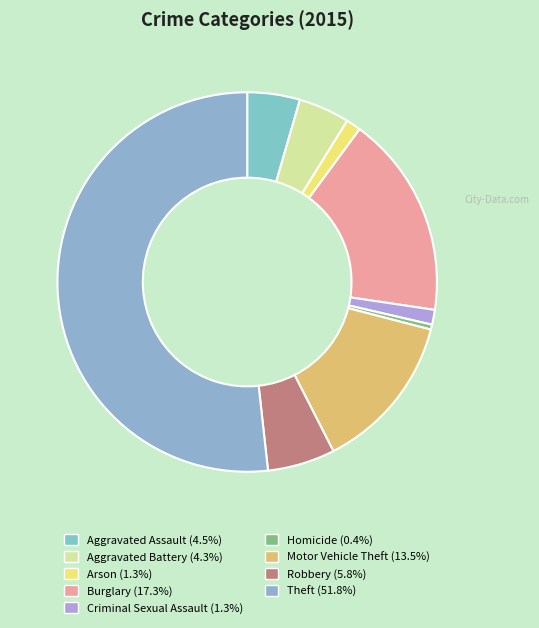

How many segments does this pie chart have?

9